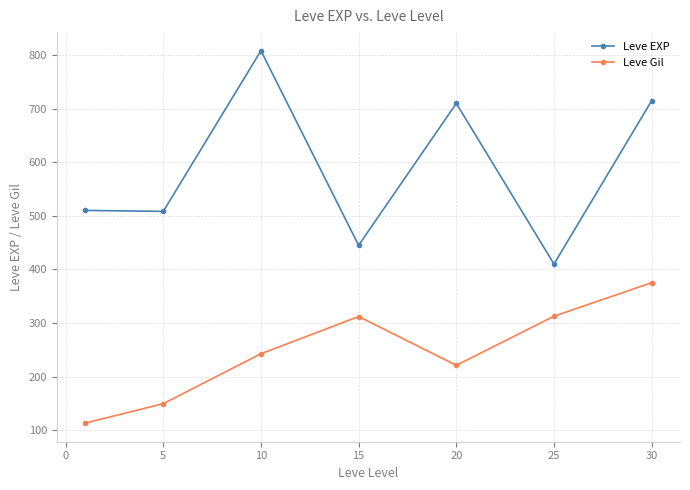

What is the value of the Leve EXP point at the 4th from the left?

445.0